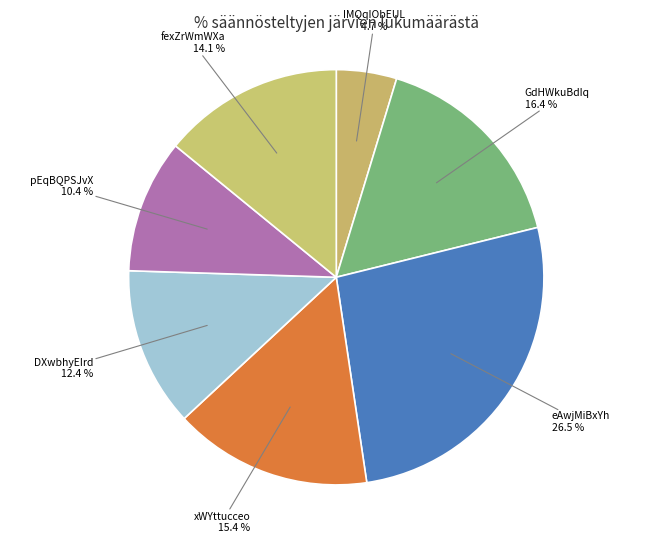

How many slices are in this pie chart?

7